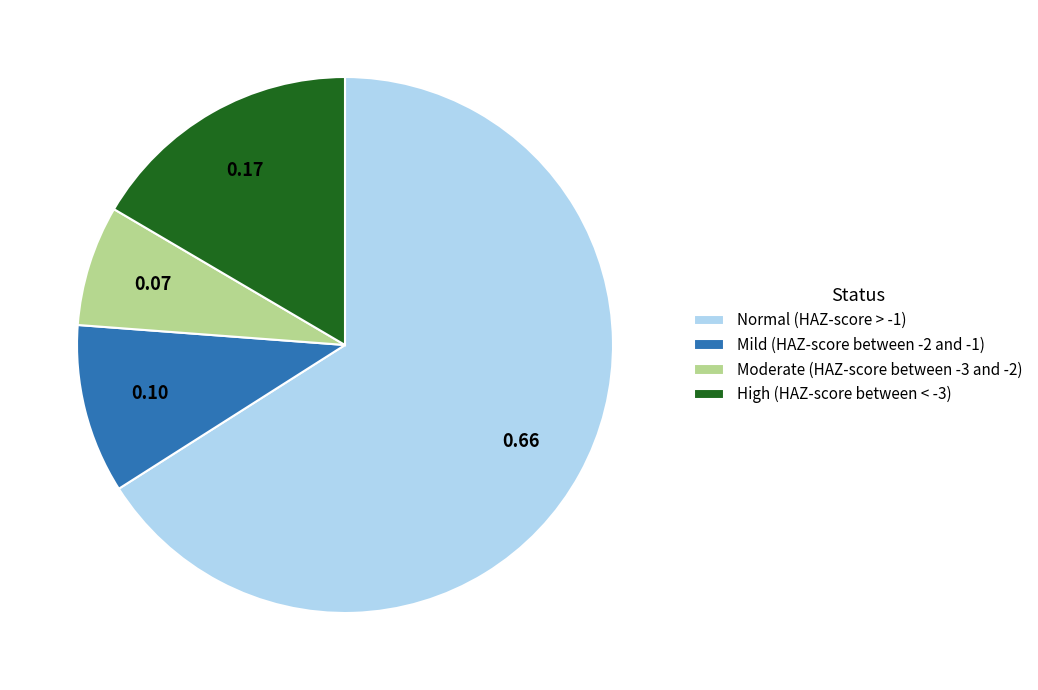

Between High (HAZ-score between < -3) and Mild (HAZ-score between -2 and -1), which is larger?

High (HAZ-score between < -3)